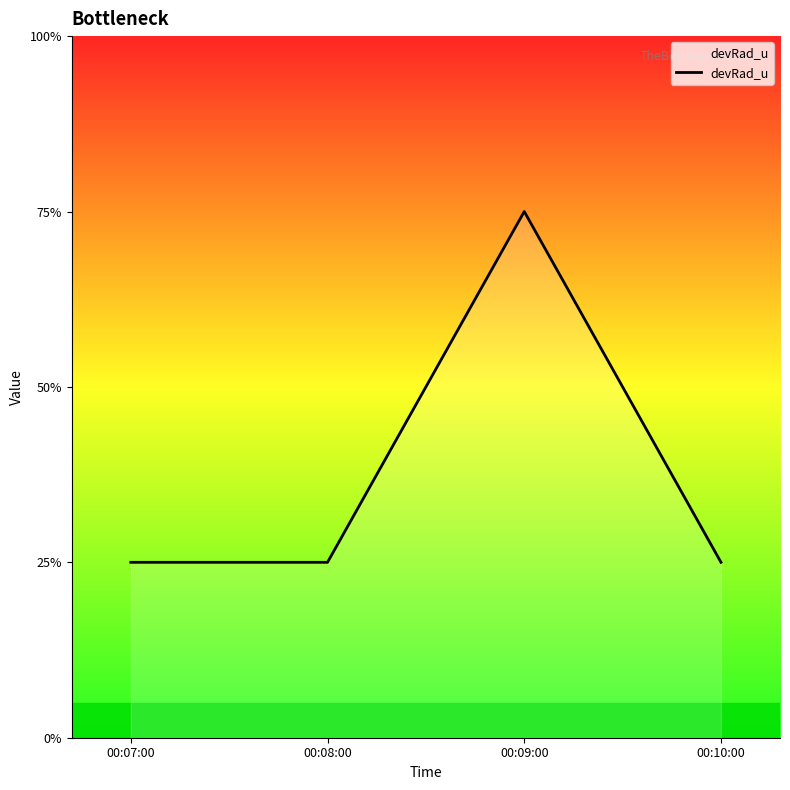

Approximately how many times larger is the value at 00:08:00 compared to 00:10:00?

1.0